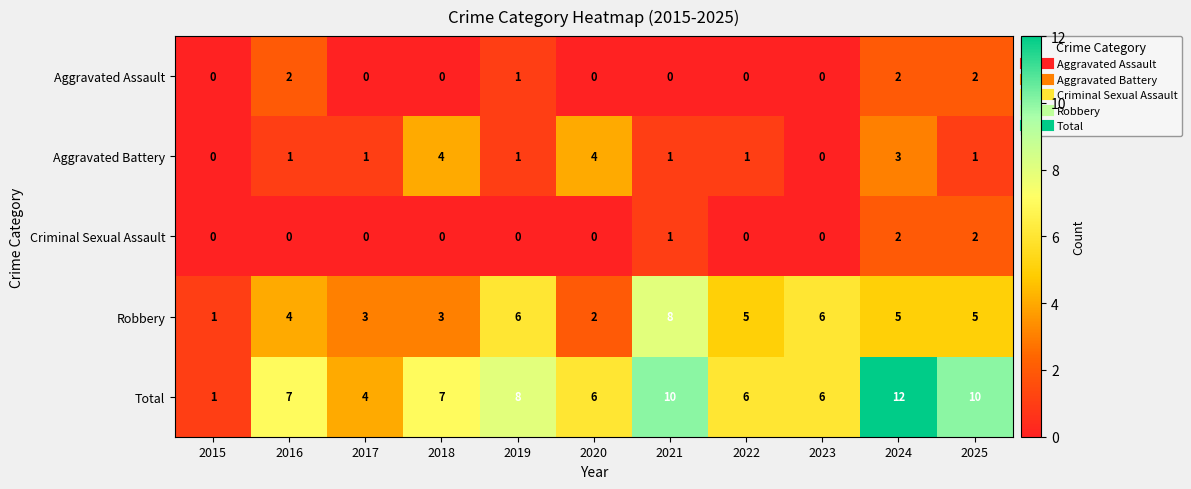

The value of Total at 2025 is 10. True or false?

True